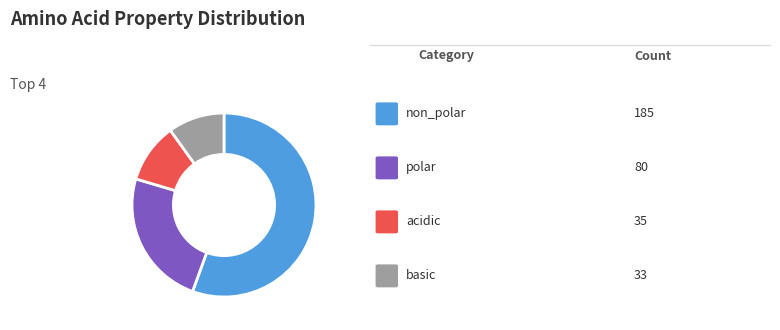

Is there a majority slice in this chart?

Yes